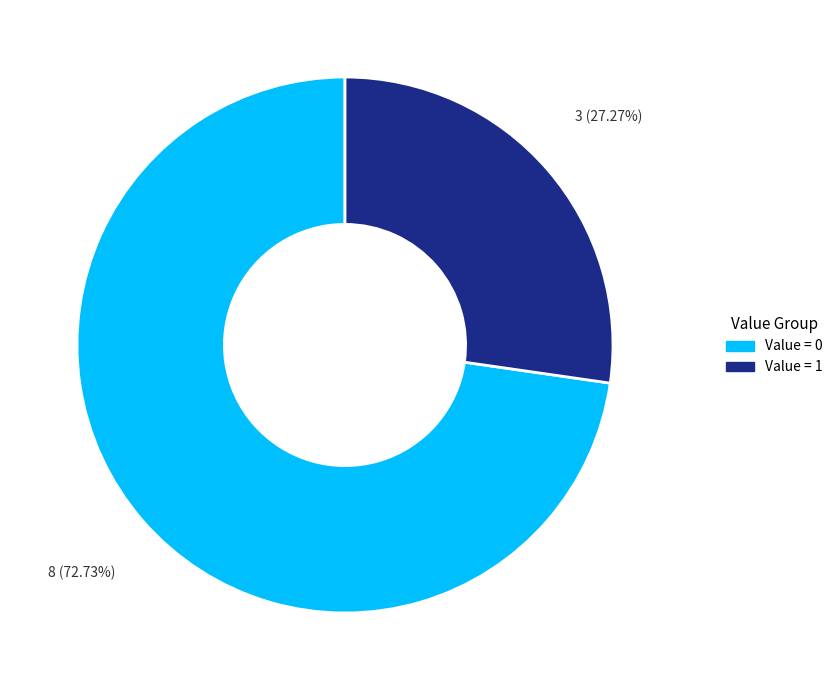

Does any single category account for the majority?

Yes